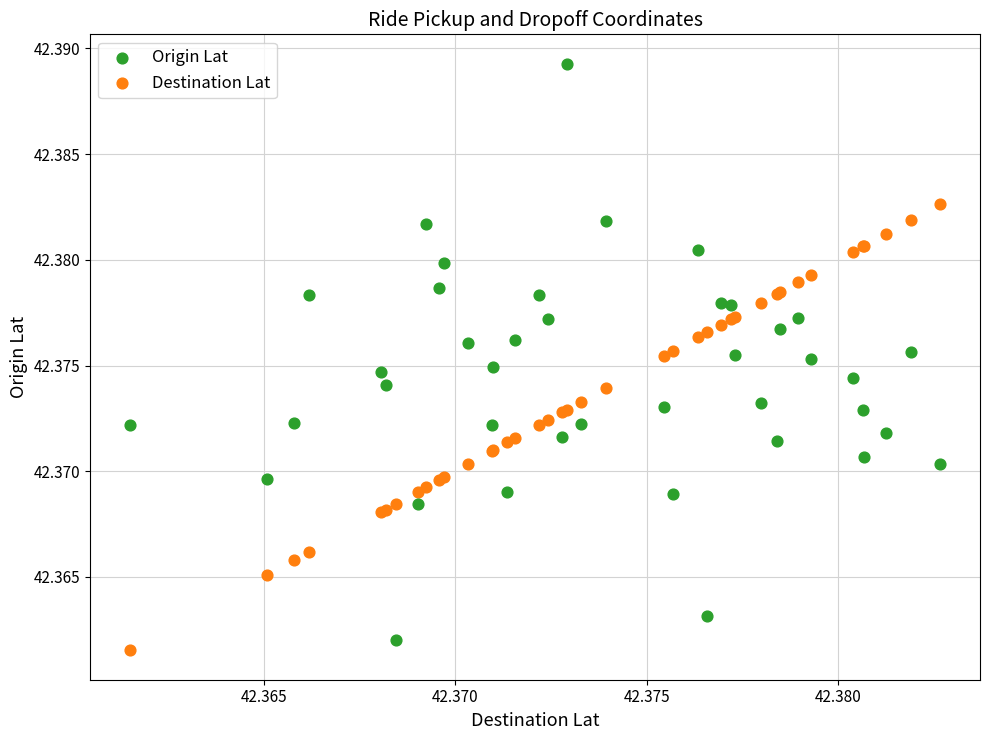

Which series has the widest spread of Y values?

Origin Lat